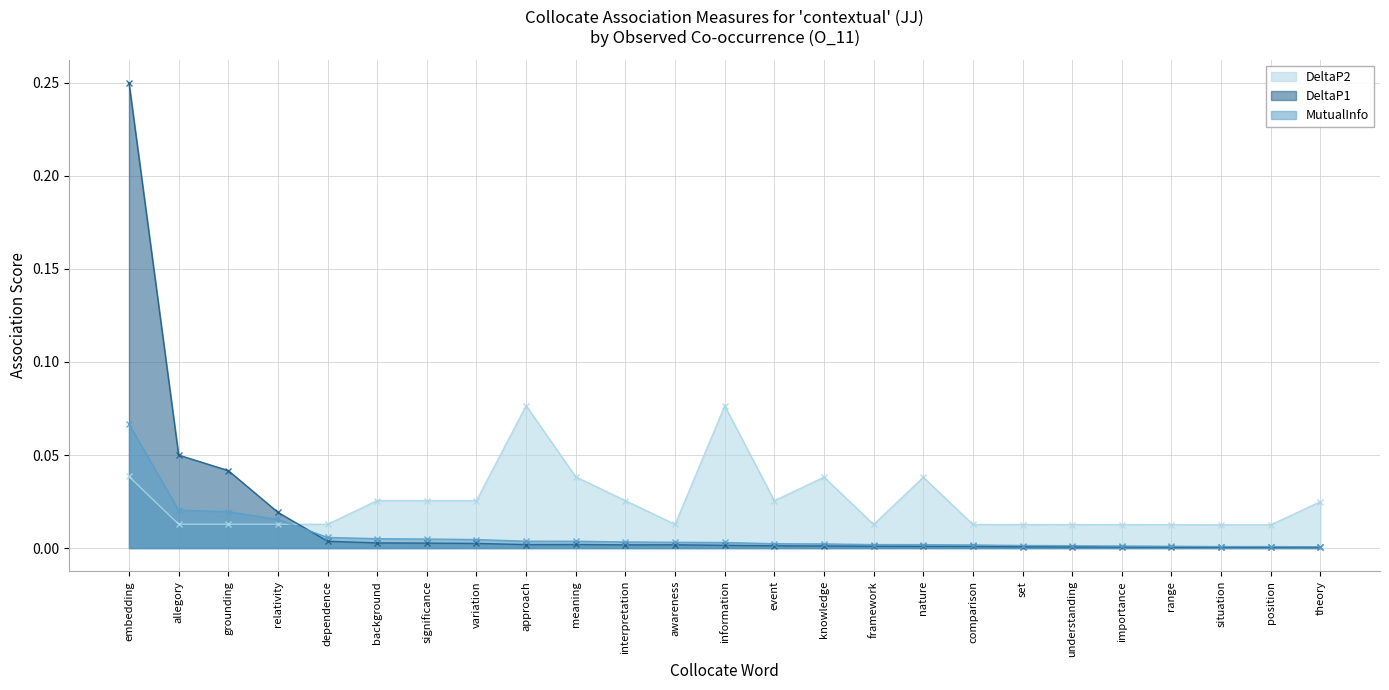

True or false: DeltaP1 has a value of 0.0 at framework.

True